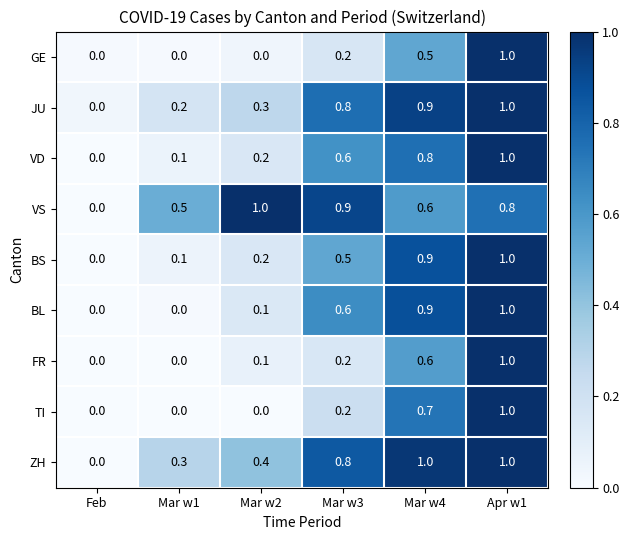

Read the BS value at Mar w3.

0.5